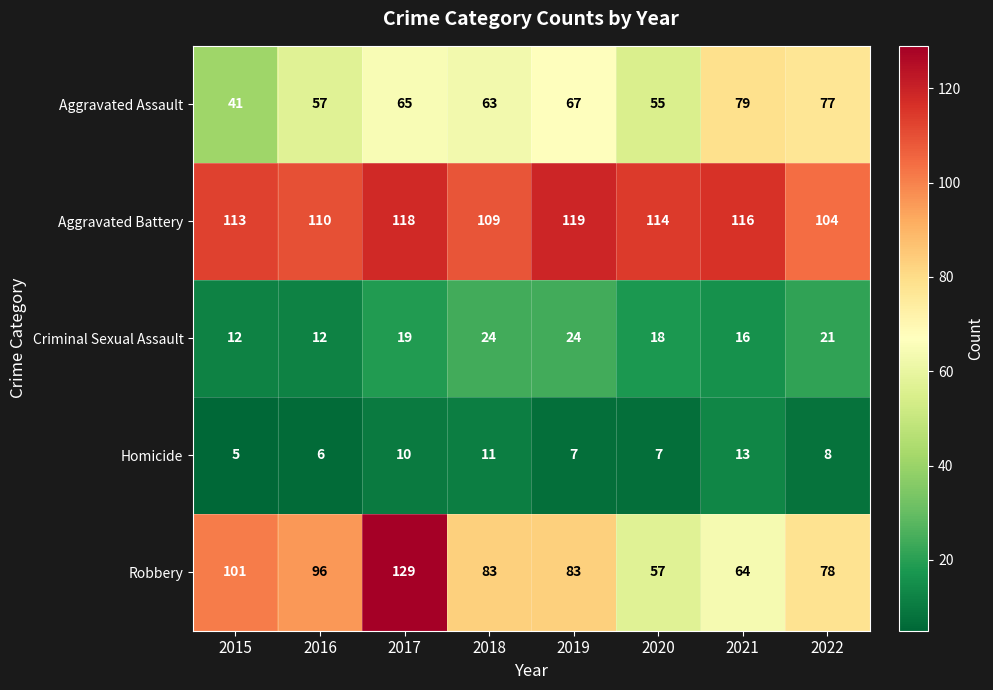

Between 2020 and 2022, which series saw the biggest shift?

Aggravated Assault